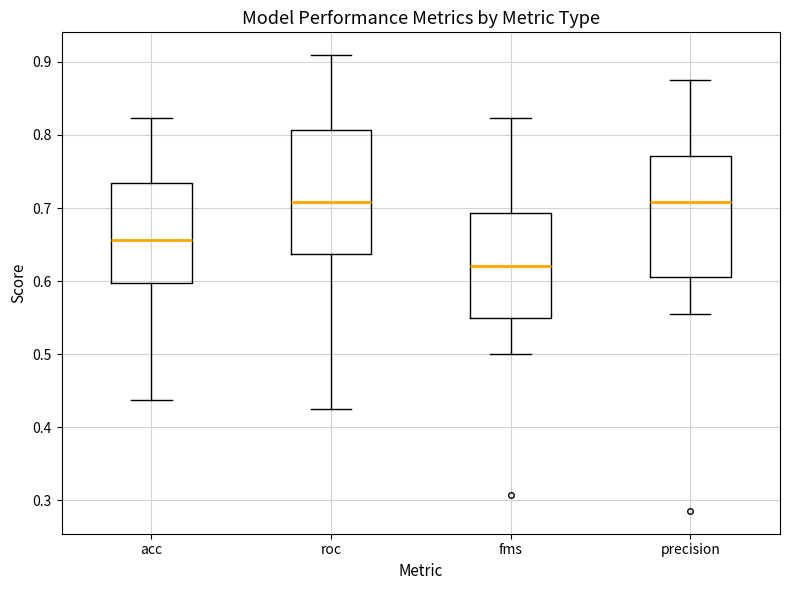

Reading left to right, transcribe this box plot: for each box, give where its median line is, the range the box spans, and where its two whiskers end, as read against the y-axis. The values are not printed on the chart, so give them approximately, as read against the axis.

acc: median 0.66, box 0.60 to 0.73, whiskers 0.44 to 0.82
roc: median 0.71, box 0.64 to 0.81, whiskers 0.43 to 0.91
fms: median 0.62, box 0.55 to 0.69, whiskers 0.50 to 0.82
precision: median 0.71, box 0.61 to 0.77, whiskers 0.56 to 0.88